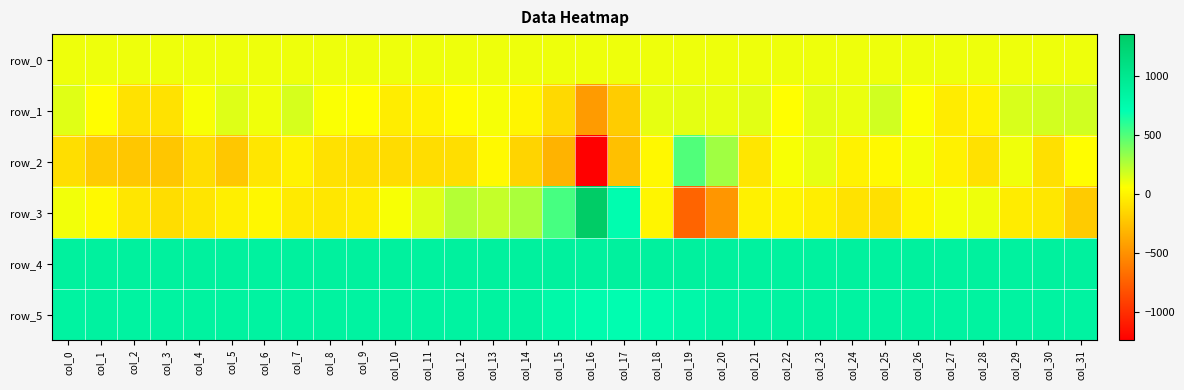

Which category has the highest value in the row_0 series?

col_31